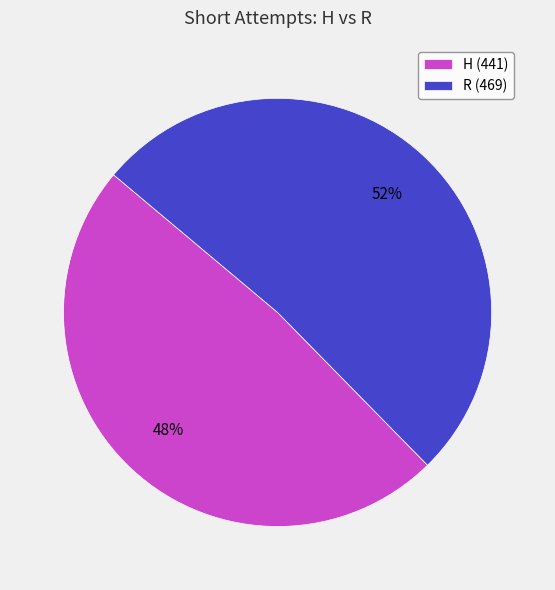

What is the ratio of the value at R (469) to the value at H (441)?

1.1